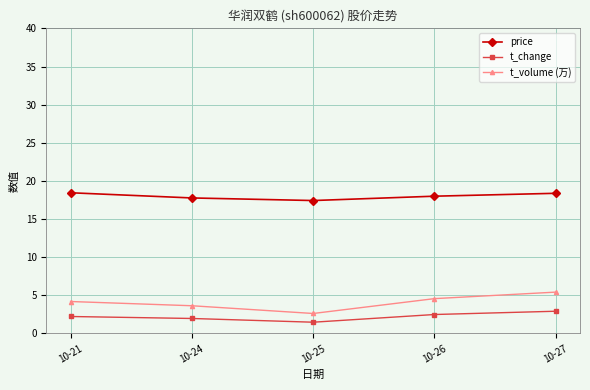

True or false: t_volume (万) and t_change intersect in this chart.

False